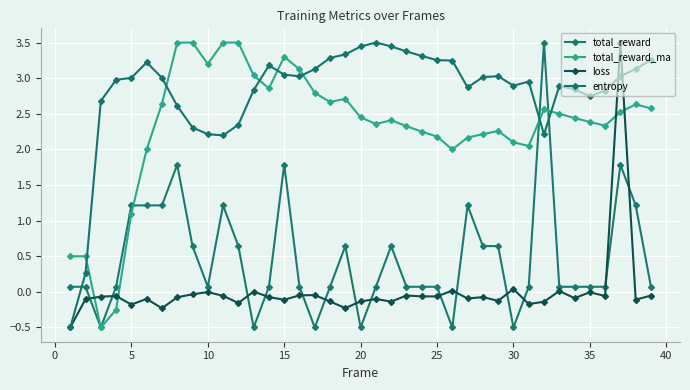

Reading left to right, transcribe all the data shown in this chart.

total_reward: 0.1	0.1	-0.5	0.1	1.2	1.2	1.2	1.8	0.6	0.1	1.2	0.6	-0.5	0.1	1.8	0.1	-0.5	0.1	0.6	-0.5	0.1	0.6	0.1	0.1	0.1	-0.5	1.2	0.6	0.6	-0.5	0.1	3.5	0.1	0.1	0.1	0.1	1.8	1.2	0.1
total_reward_ma: 0.5	0.5	-0.5	-0.2	1.1	2.0	2.6	3.5	3.5	3.2	3.5	3.5	3.0	2.9	3.3	3.1	2.8	2.7	2.7	2.5	2.4	2.4	2.3	2.2	2.2	2.0	2.2	2.2	2.3	2.1	2.0	2.6	2.5	2.4	2.4	2.3	2.5	2.6	2.6
loss: -0.5	-0.1	-0.1	-0.1	-0.2	-0.1	-0.2	-0.1	-0.0	-0.0	-0.1	-0.2	0.0	-0.1	-0.1	-0.0	-0.0	-0.1	-0.2	-0.1	-0.1	-0.1	-0.1	-0.1	-0.1	0.0	-0.1	-0.1	-0.1	0.0	-0.2	-0.1	0.0	-0.1	-0.0	-0.1	3.5	-0.1	-0.1
entropy: -0.5	0.3	2.7	3.0	3.0	3.2	3.0	2.6	2.3	2.2	2.2	2.3	2.8	3.2	3.1	3.0	3.1	3.3	3.3	3.4	3.5	3.4	3.4	3.3	3.3	3.2	2.9	3.0	3.0	2.9	3.0	2.2	2.9	2.8	2.7	2.8	3.0	3.1	3.3